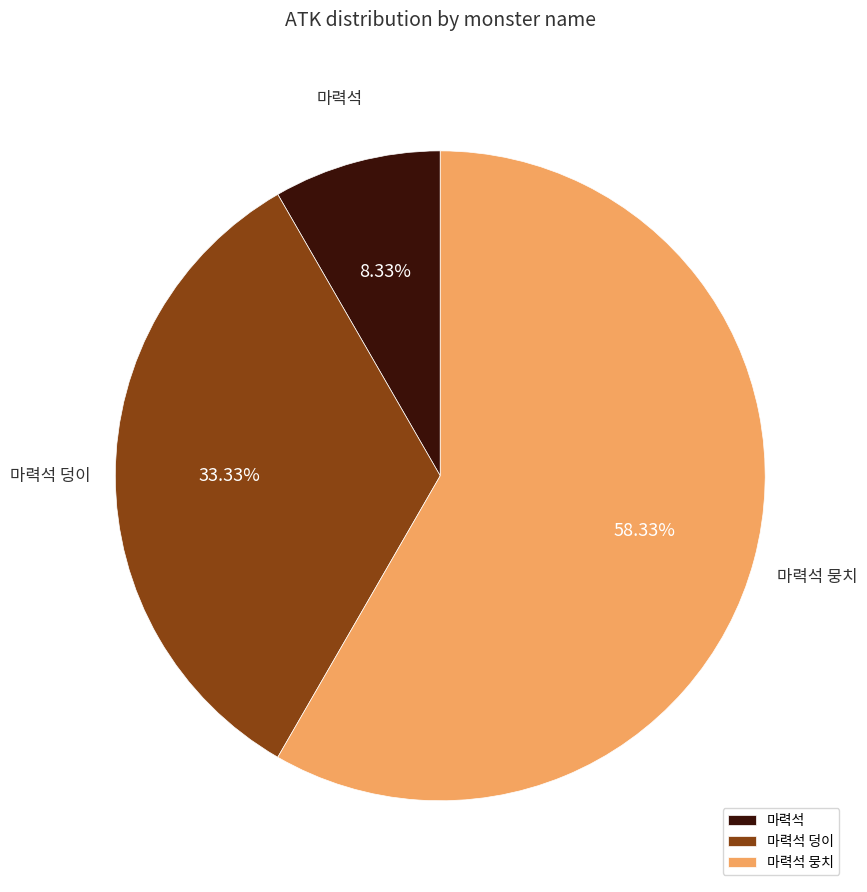

To the nearest percent, what portion does 마력석 represent?

8%